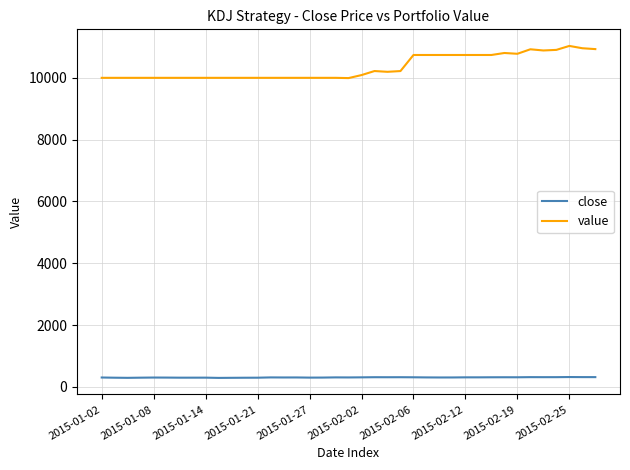

Which series has the largest total across all categories?

value